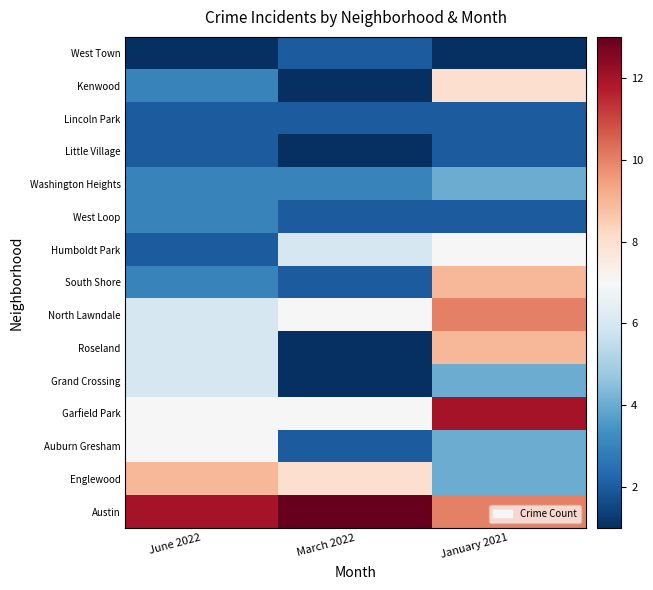

Which has a higher value, January 2021 or March 2022?

March 2022